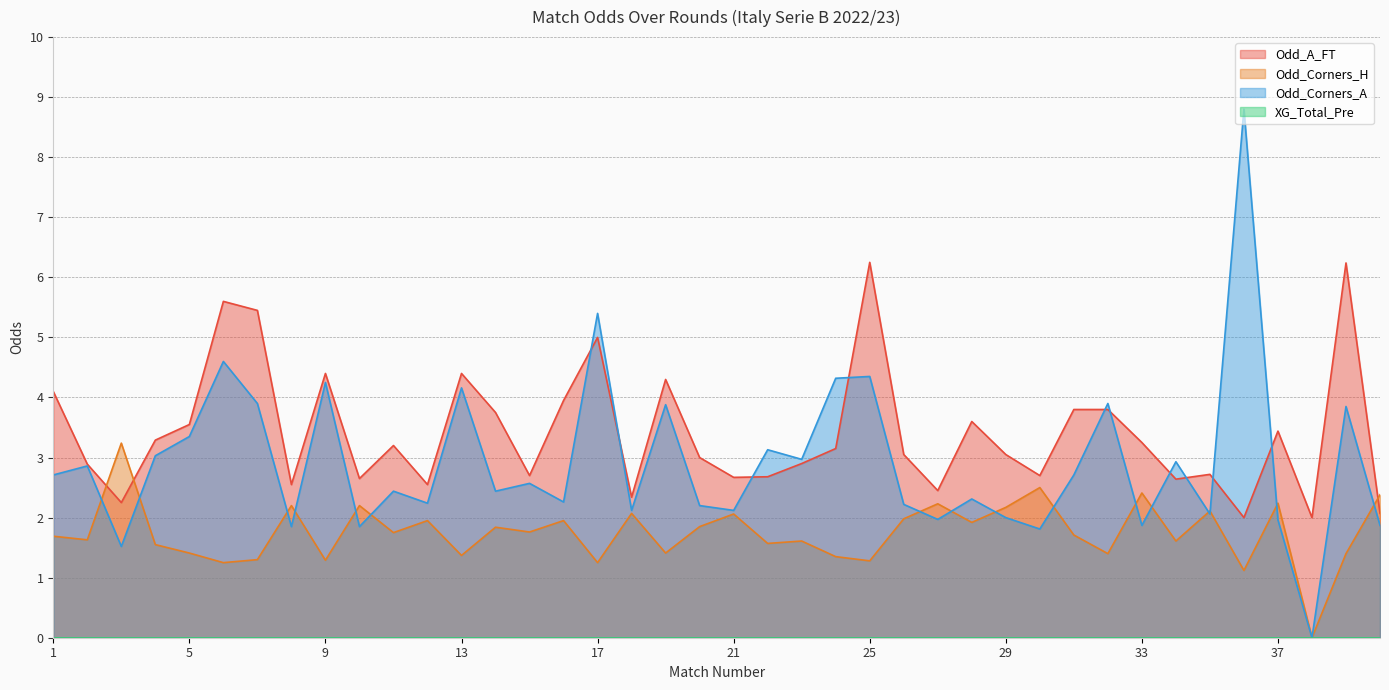

Is it true that Odd_A_FT equals 2.1 at 40?

True